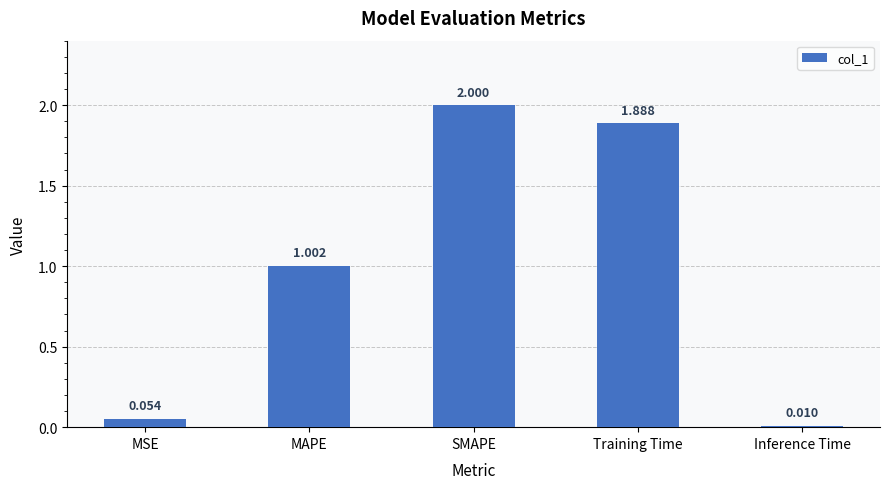

Rank the categories by value from lowest to highest.

Inference Time, MSE, MAPE, Training Time, SMAPE